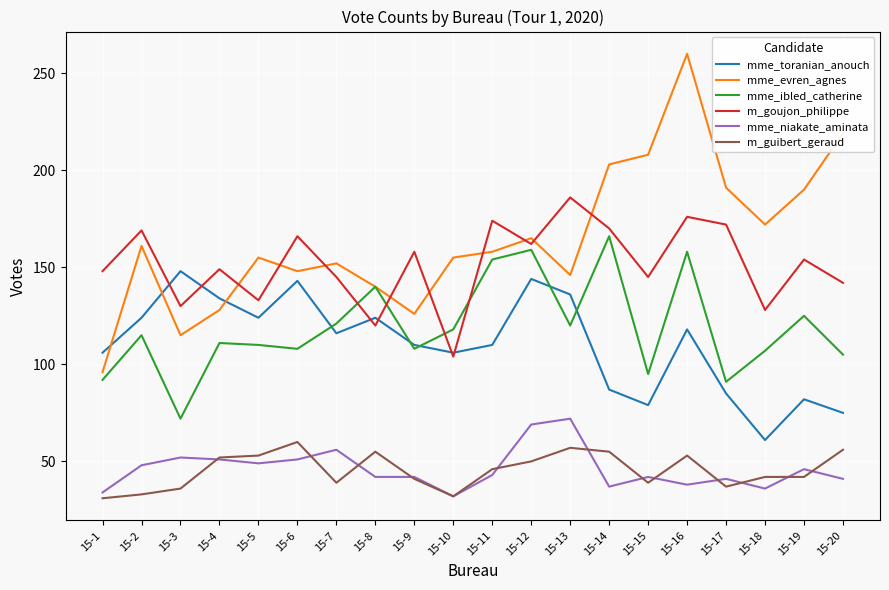

Which series changed the most between 15-3 and 15-4?

mme_ibled_catherine